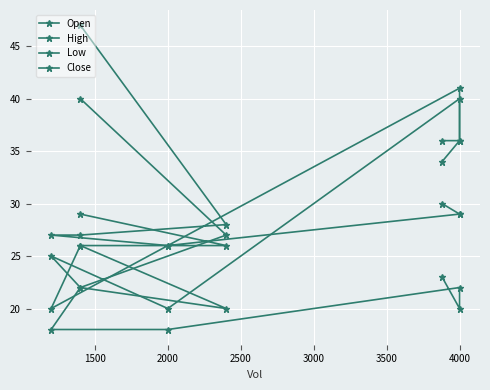

Count the number of data series in this chart.

4